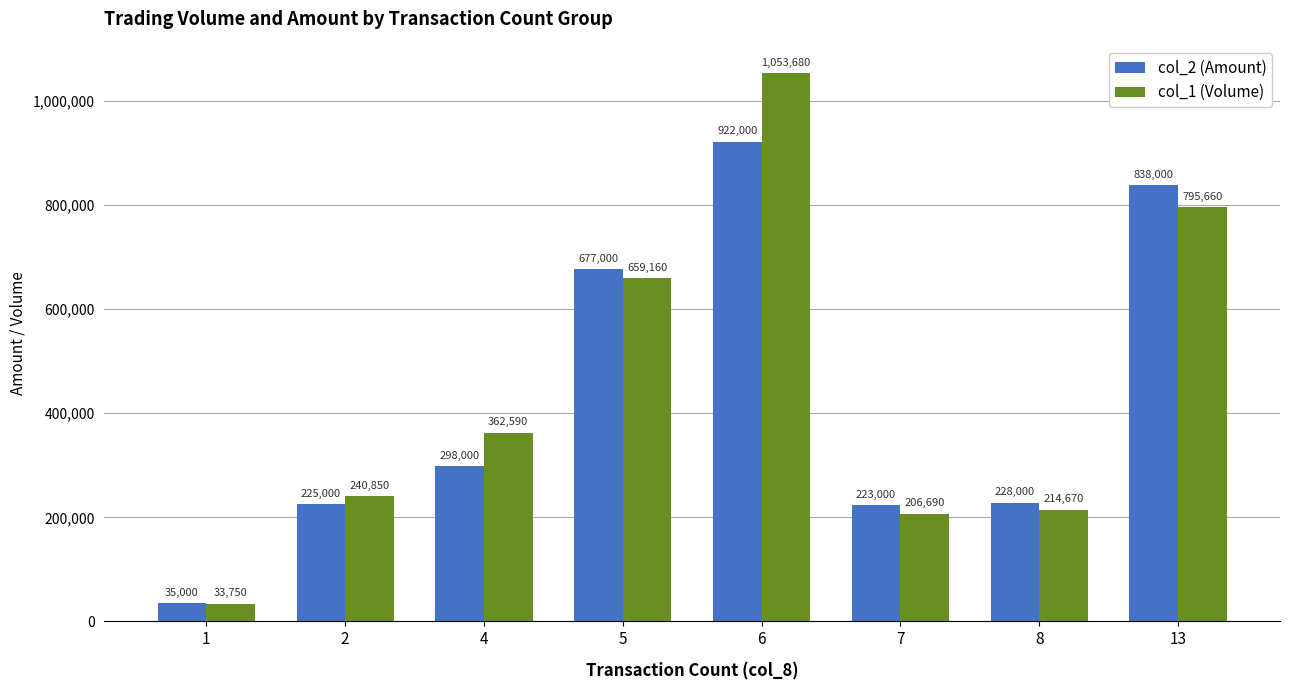

Read the col_1 (Volume) value at 2.

240850